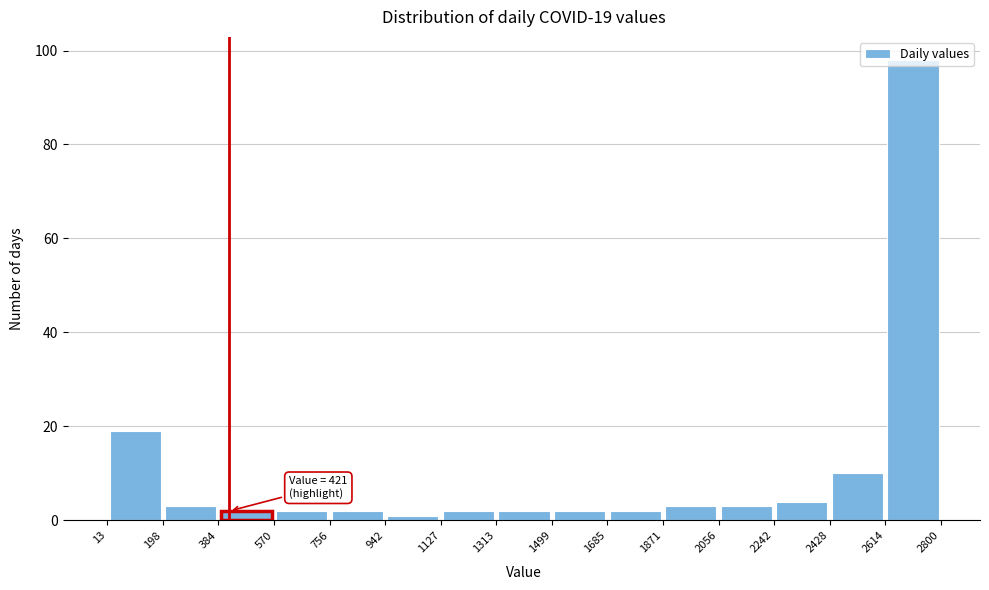

Which range on the x-axis has the tallest bar?

2614 to 2800